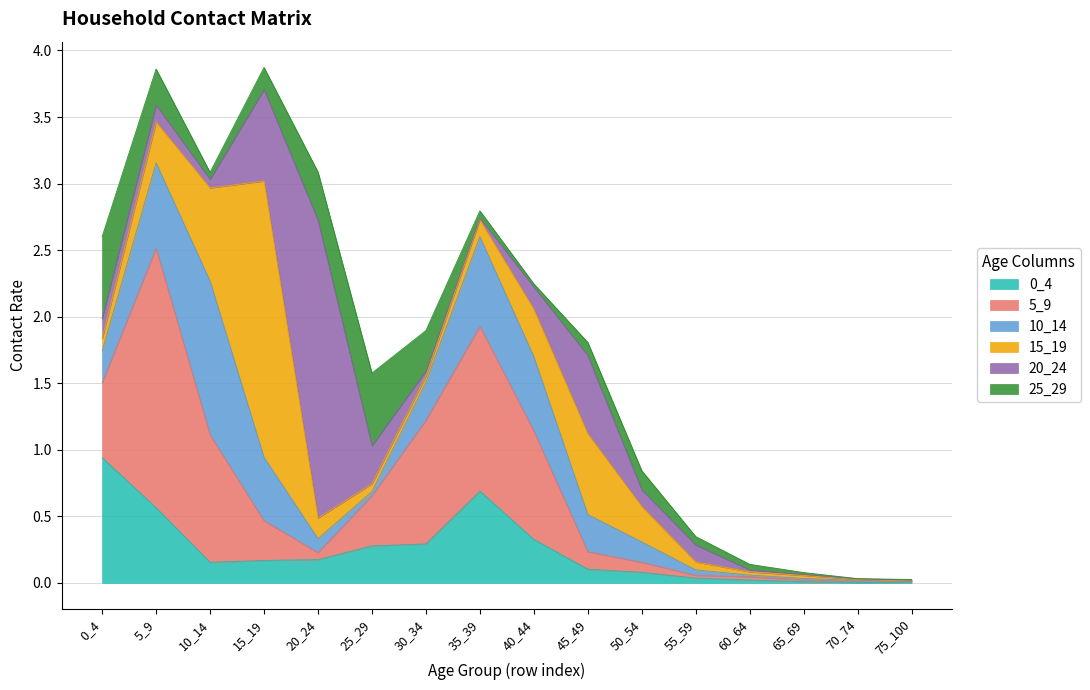

List the series in order of their peak value, highest first.

20_24, 15_19, 5_9, 10_14, 0_4, 25_29